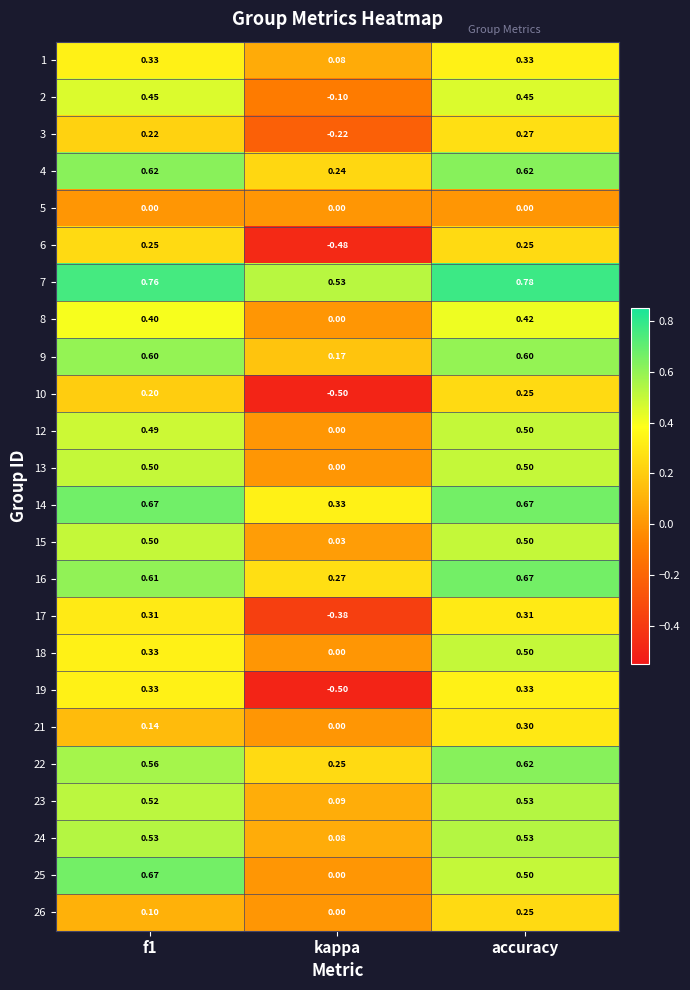

At which category does the chart reach its minimum across all series?

kappa